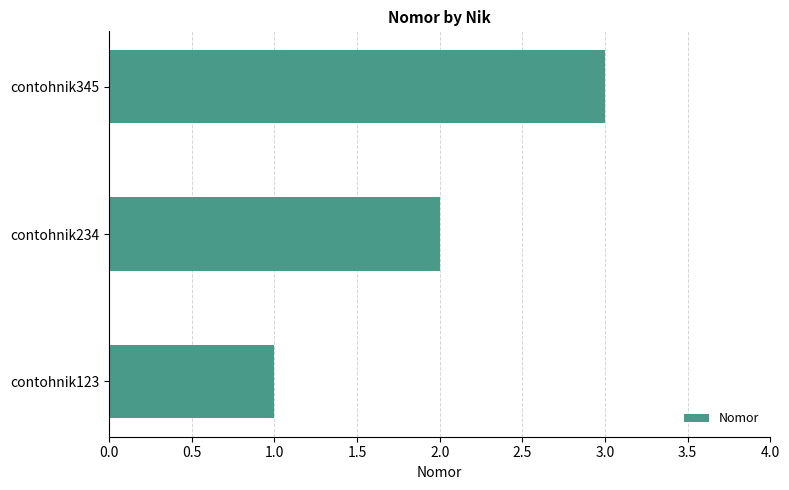

How many data points does each series have?

3